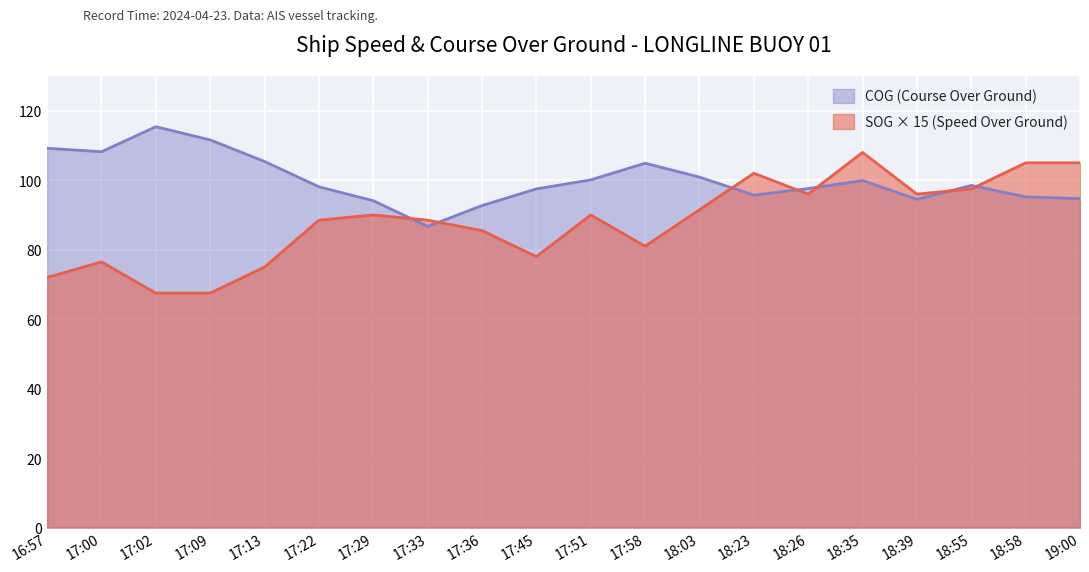

True or false: SOG has more than 2 interior local peaks.

True